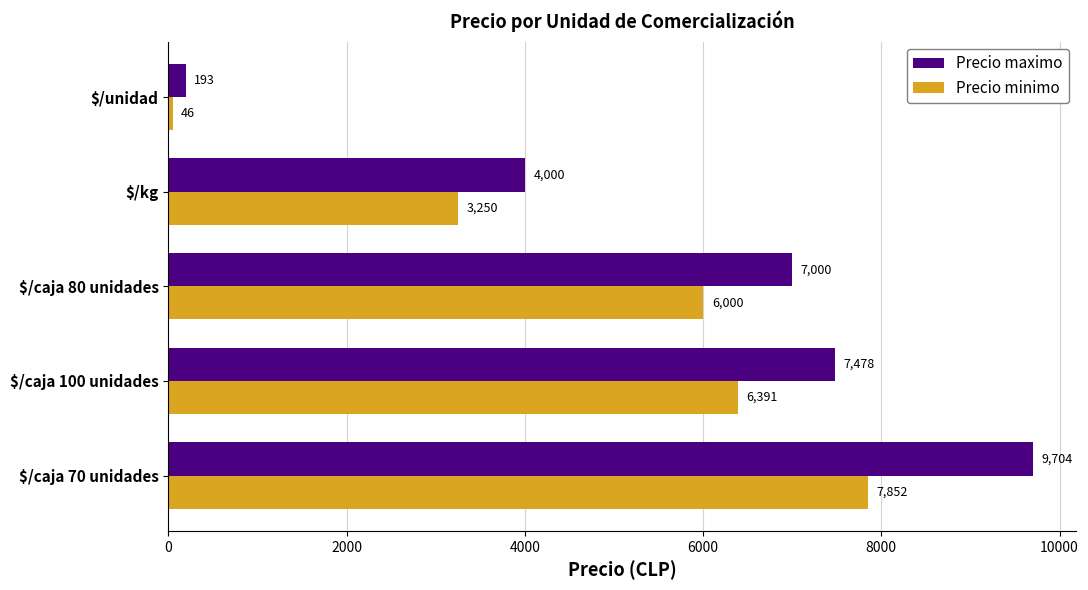

What is the greatest value displayed?

9704